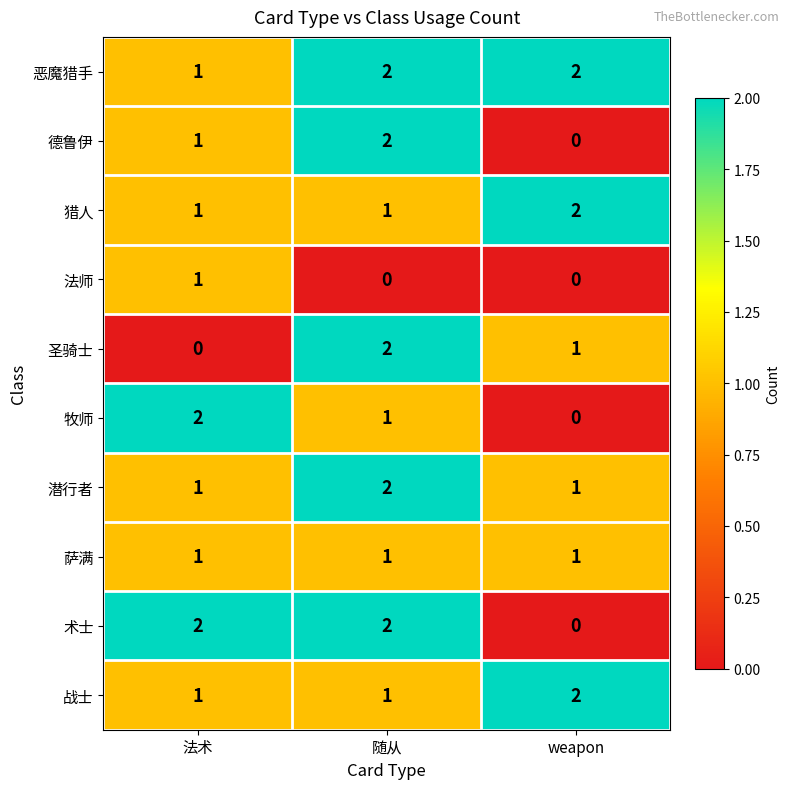

Where is 牧师 nearest to the value 1?

随从